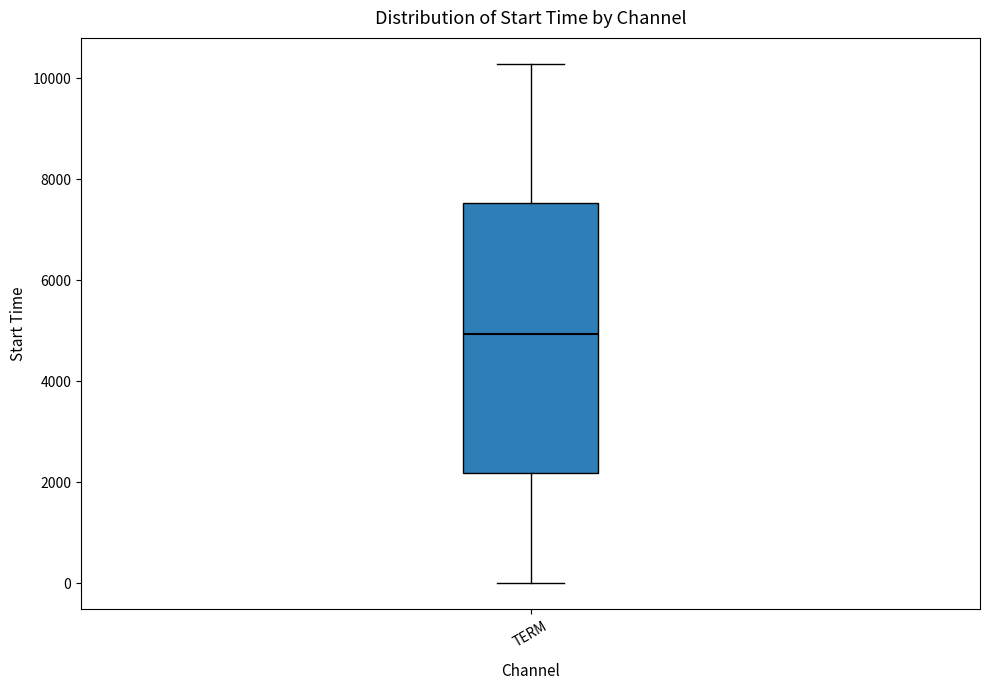

Where does the median line of the box for TERM sit on the y-axis? The values are not printed on the chart, so give them approximately, as read against the axis.

5000